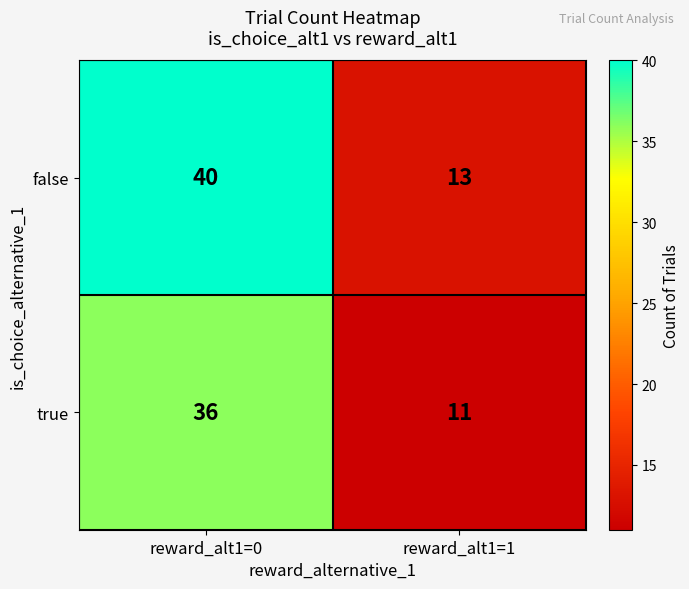

True or false: false has a value of 19 at reward_alt1=1.

False